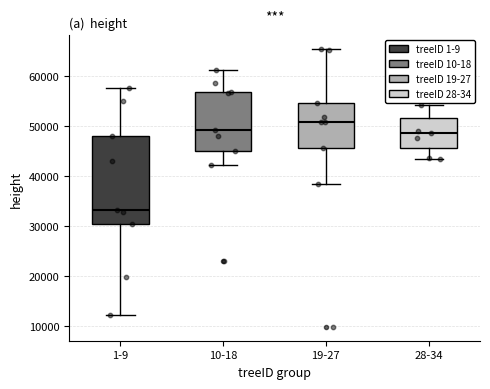

Which box's median line is the lowest?

1-9